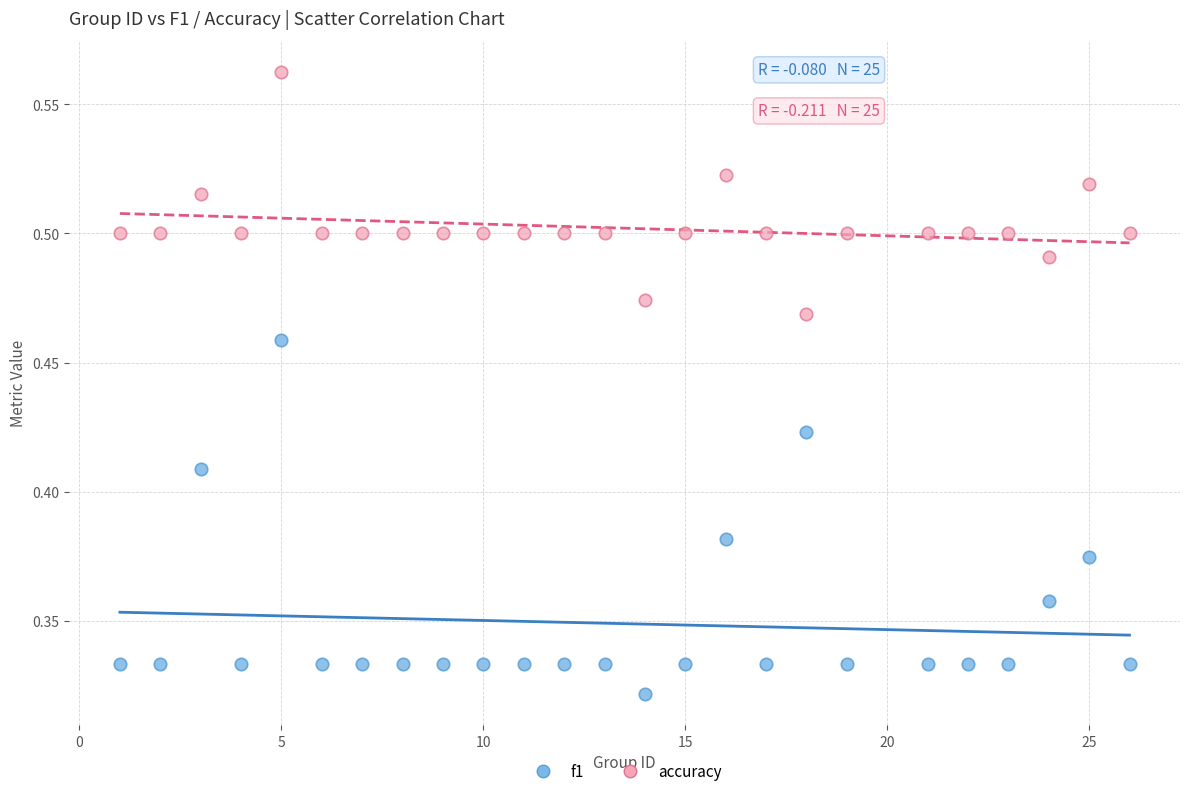

Which series has the widest spread of Y values?

f1